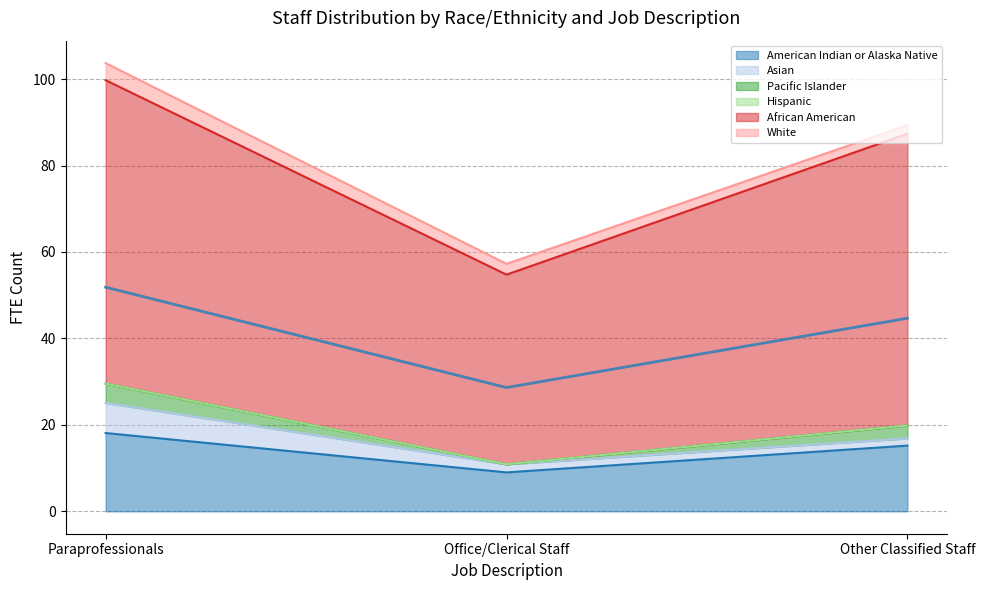

Does the chart have visible grid lines?

Yes